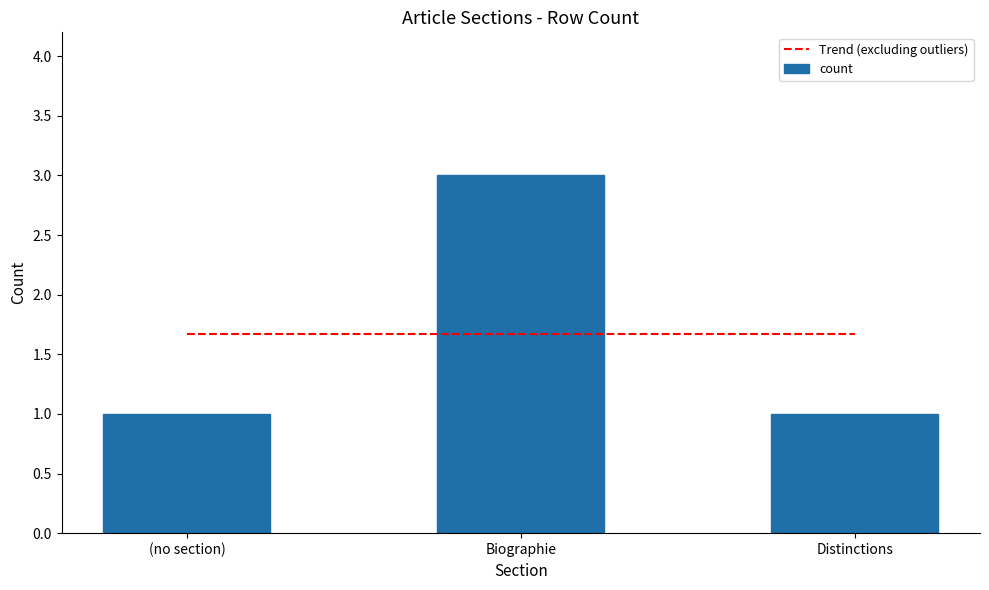

Does the chart contain any negative values?

No